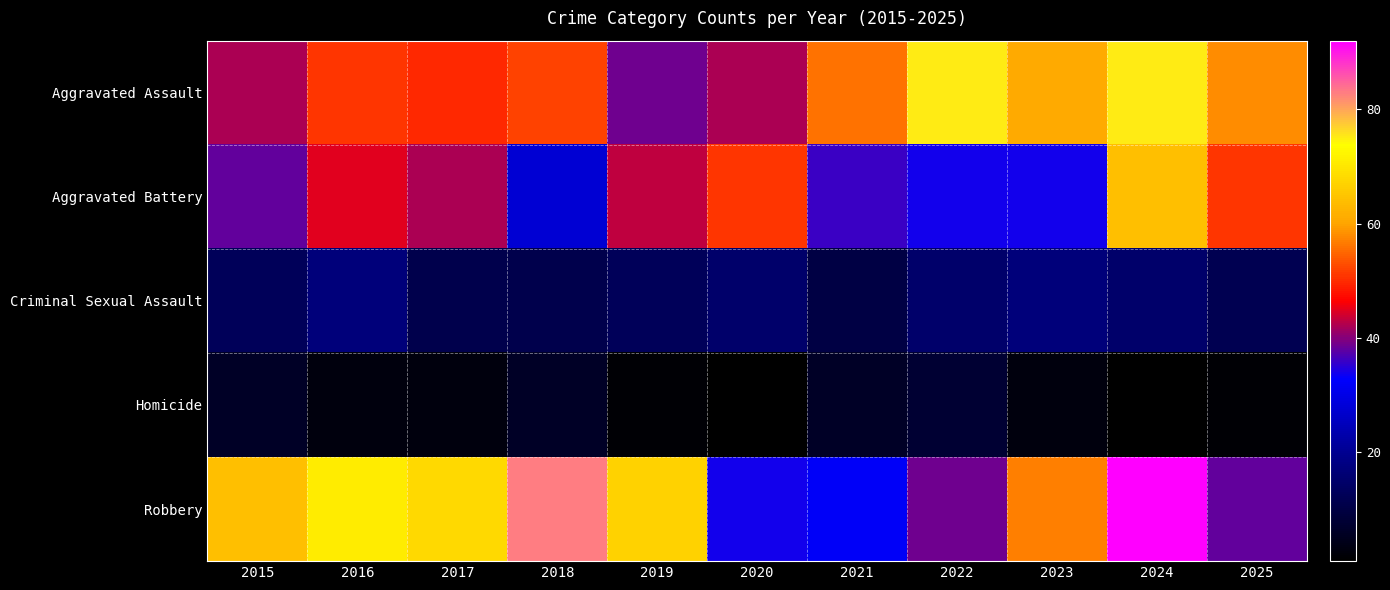

At which category is the sum across all series the highest?

2024